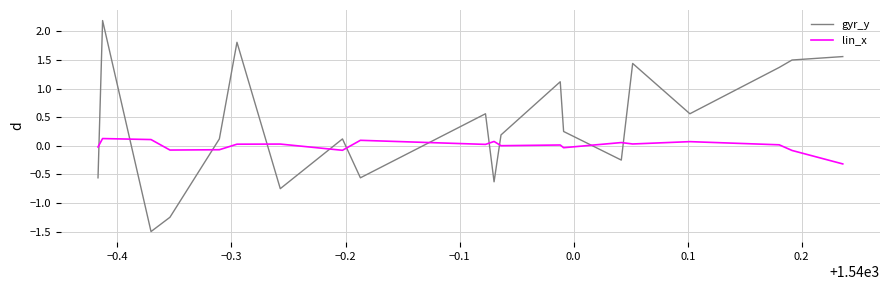

Is the value of lin_x at 29 greater than the value of gyr_y at 0.3?

No